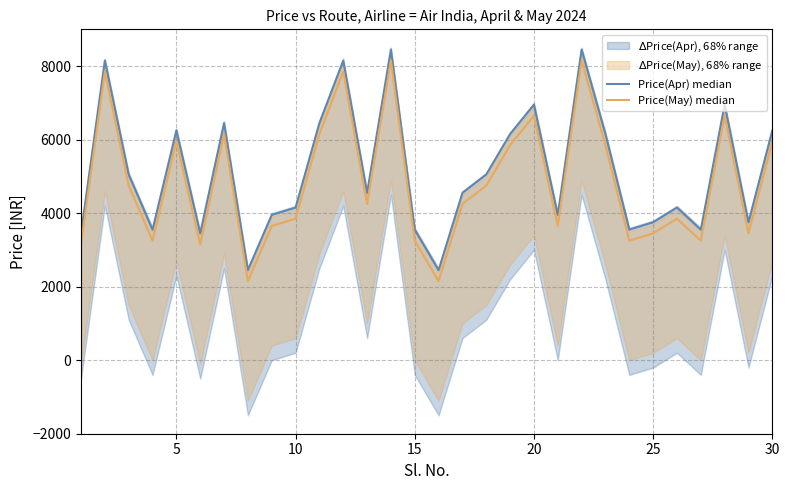

True or false: Price(Apr) median and Price(May) median intersect in this chart.

False